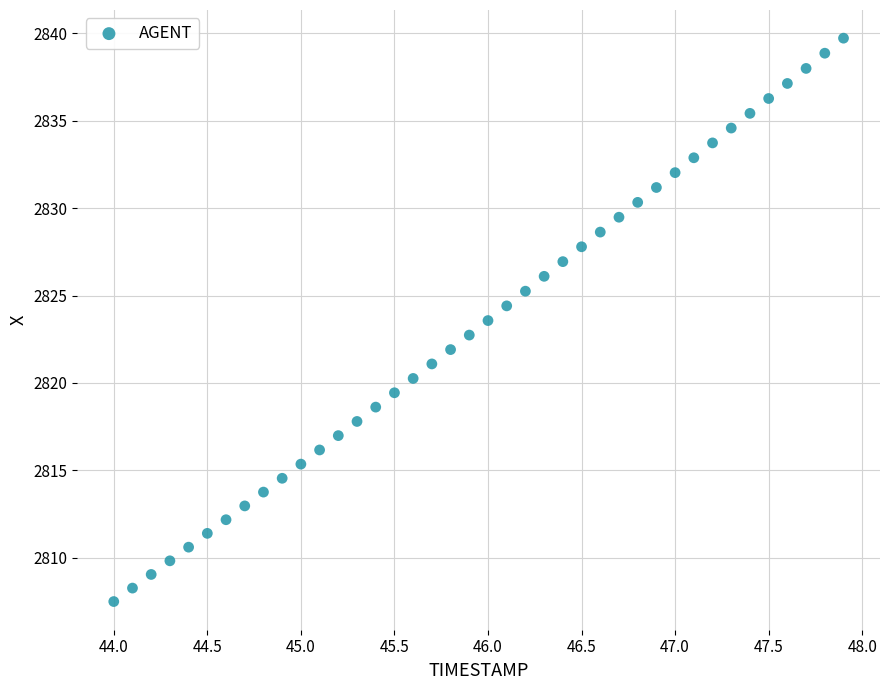

What is the range of Y values (max minus min)?

32.2